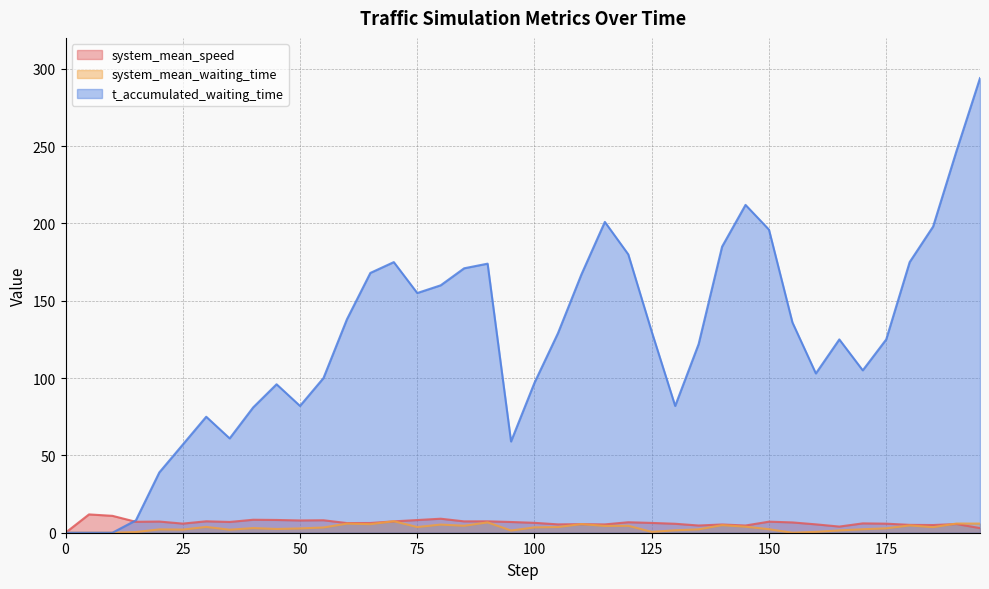

True or false: t_accumulated_waiting_time and system_mean_waiting_time cross at least once.

False